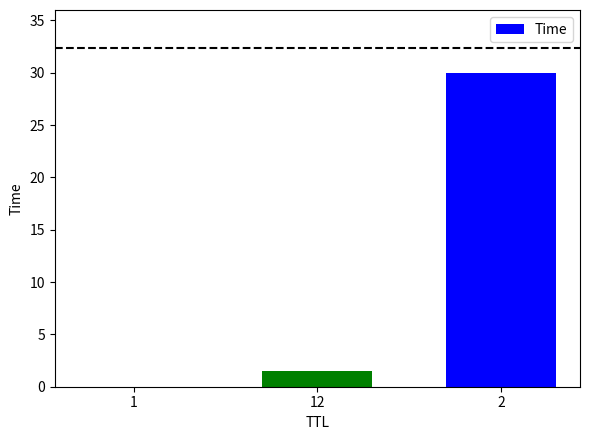

The chart shows a value of 30.0 at 2. True or false?

True